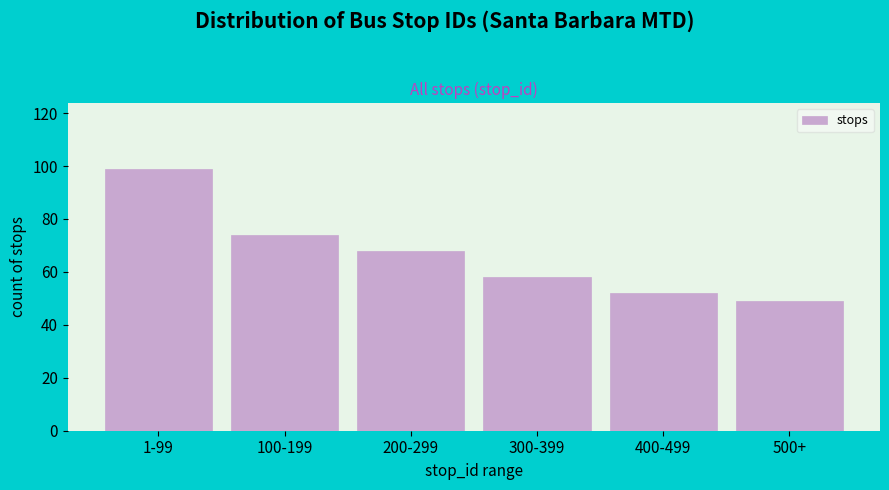

Reading right to left, list all the values displayed in this chart.

49	52	58	68	74	99